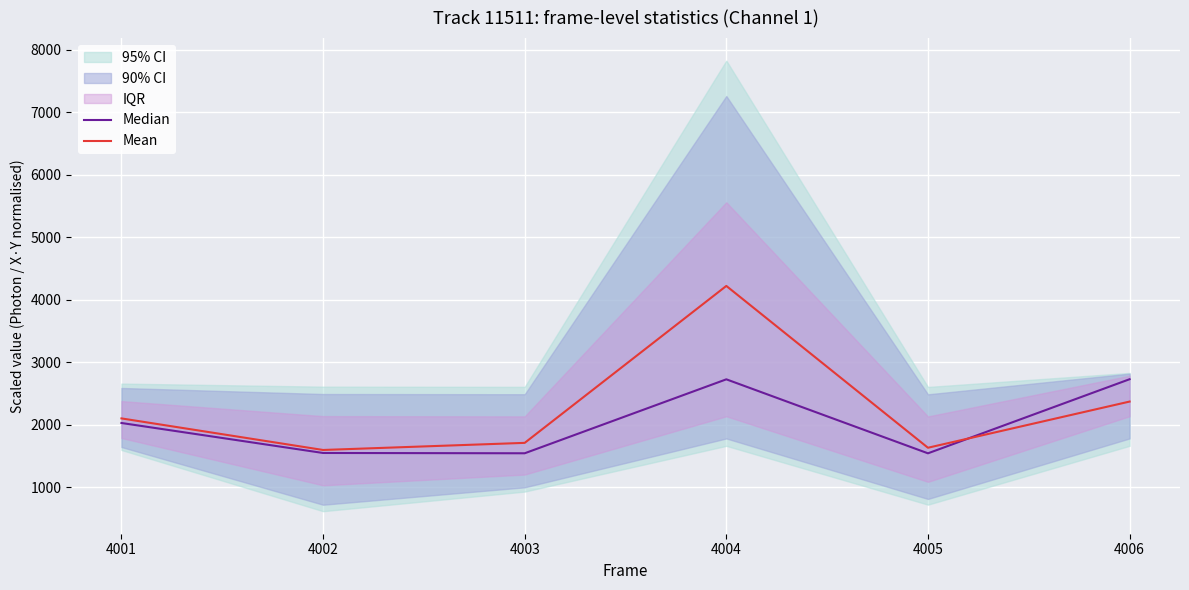

At which category does Mean reach its first local peak?

4004